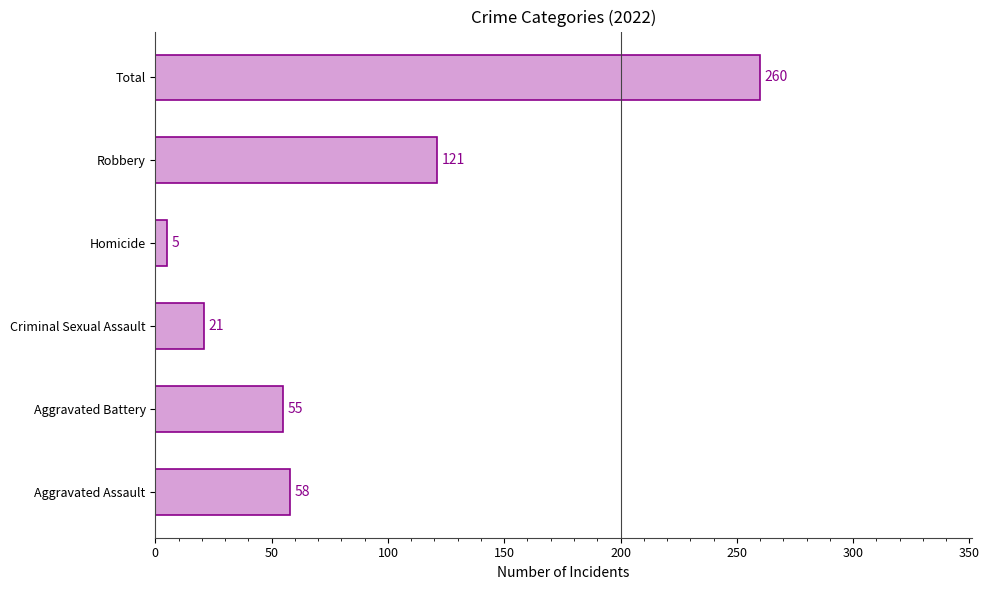

At which category does the chart reach its minimum across all series?

Homicide